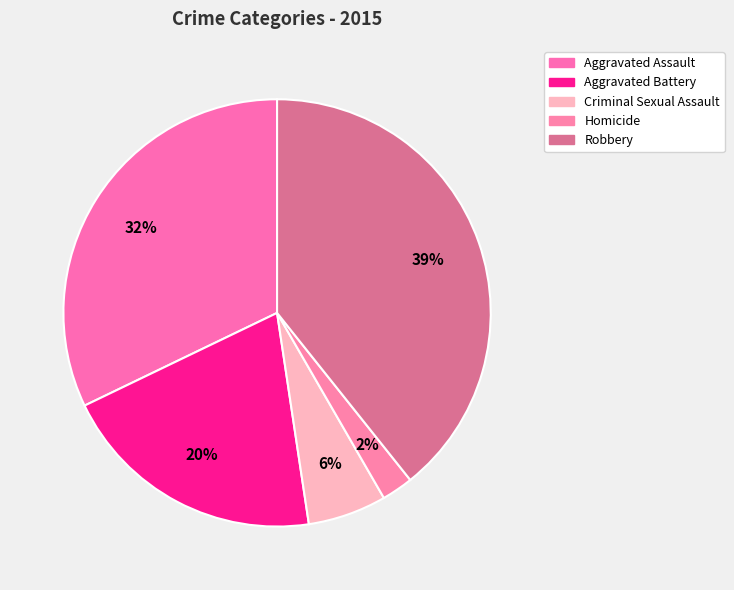

True or false: Aggravated Assault accounts for 5% of the total.

False